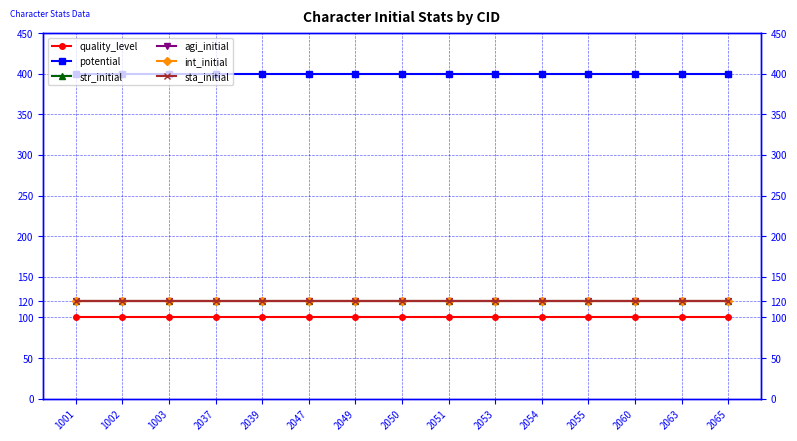

Where is agi_initial nearest to the value 120?

1001